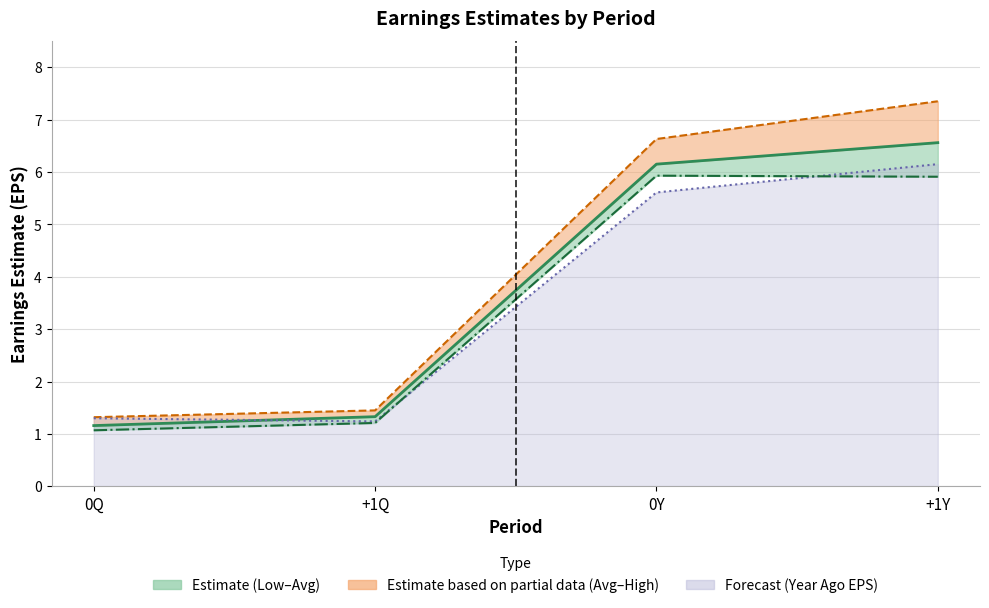

How many lines are shown in the chart?

4